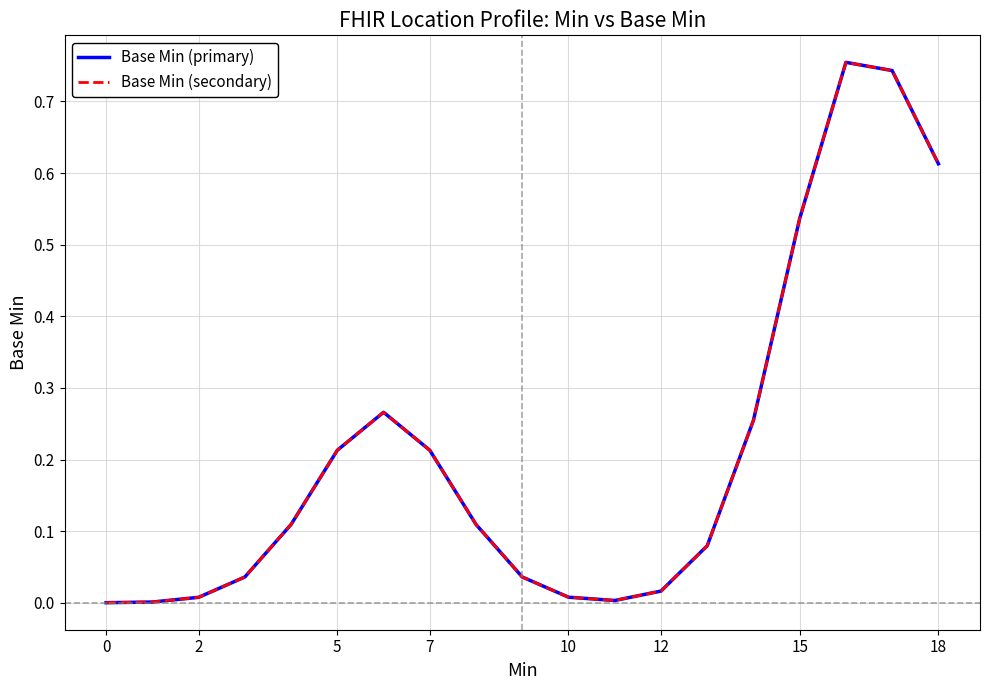

What is the difference between the second highest and minimum values in the Base Min (primary) series?

0.7